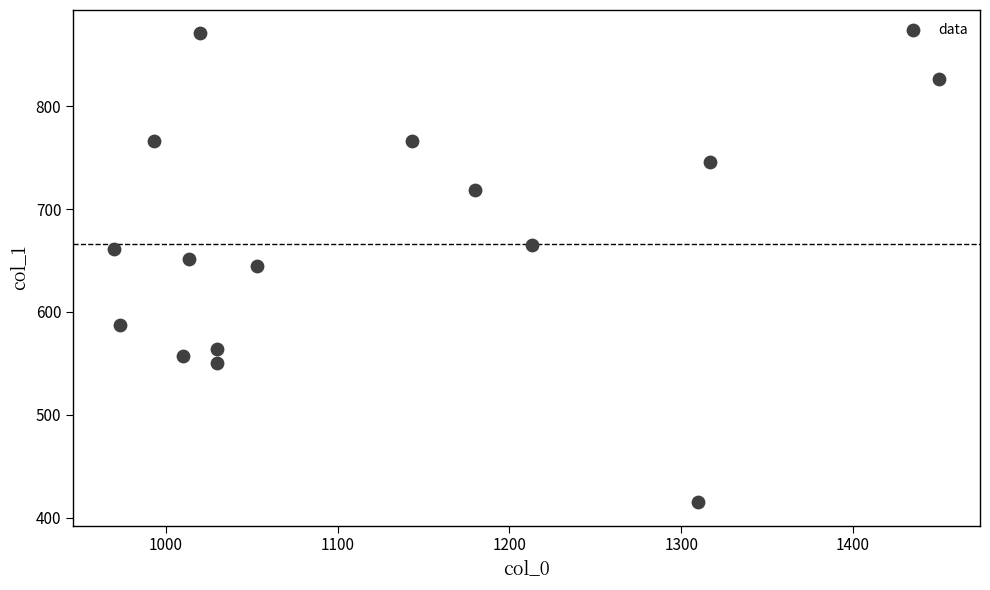

What is the range of Y values (max minus min)?

455.6